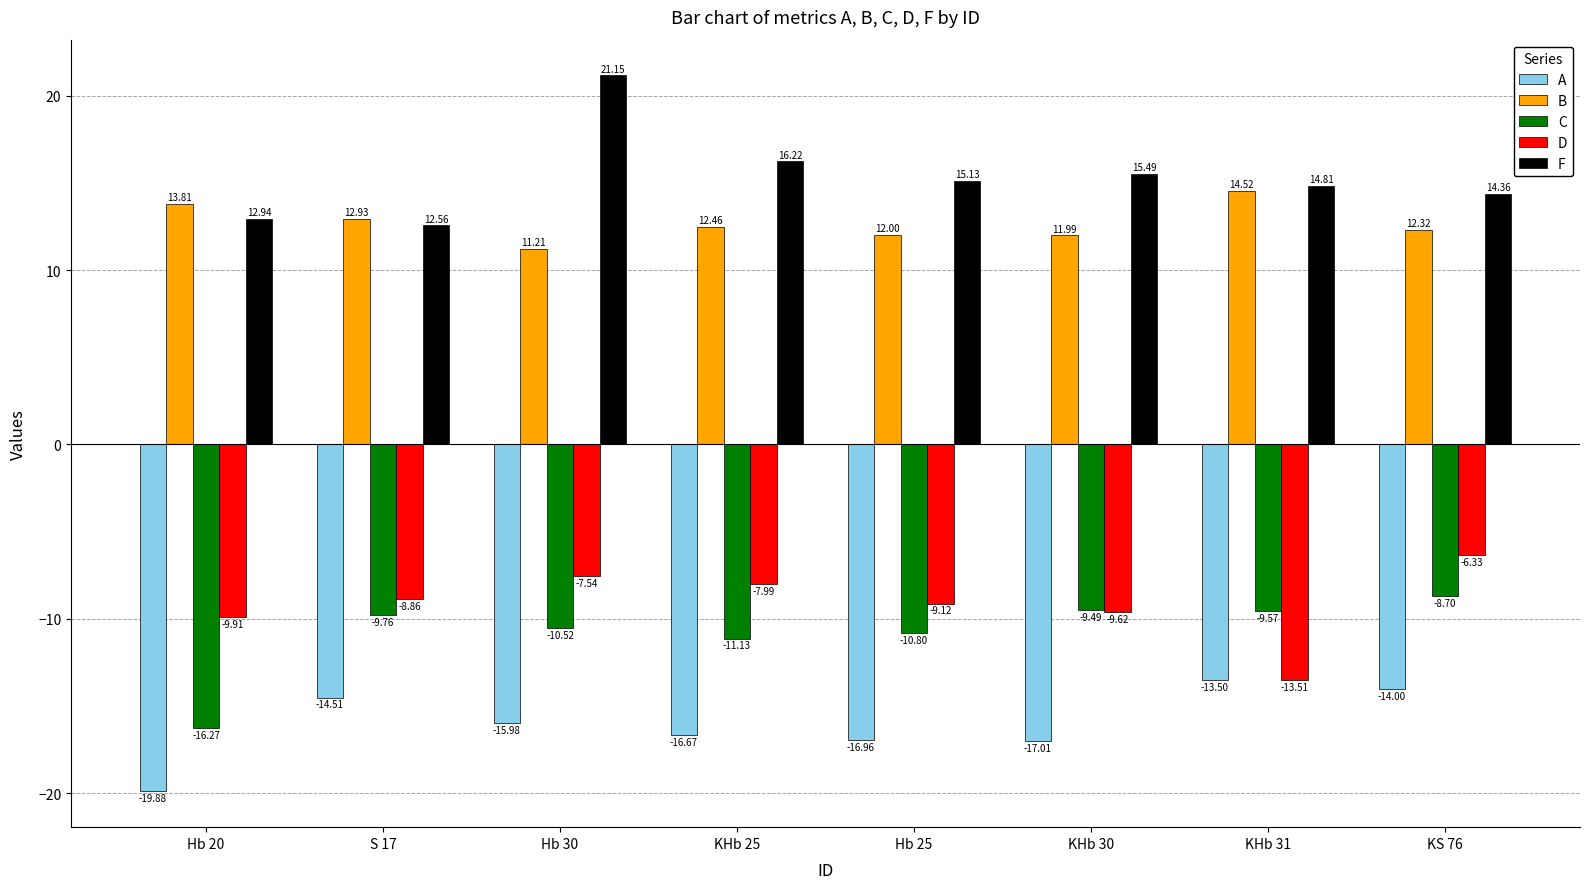

At which category is the sum across all series the highest?

Hb 30